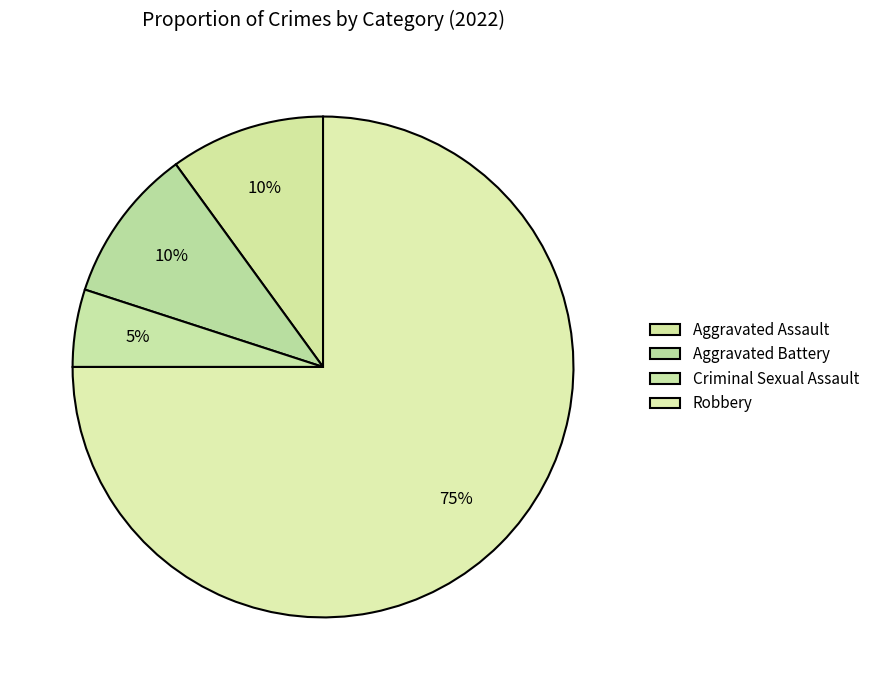

What is the smallest slice in the pie chart?

Criminal Sexual Assault